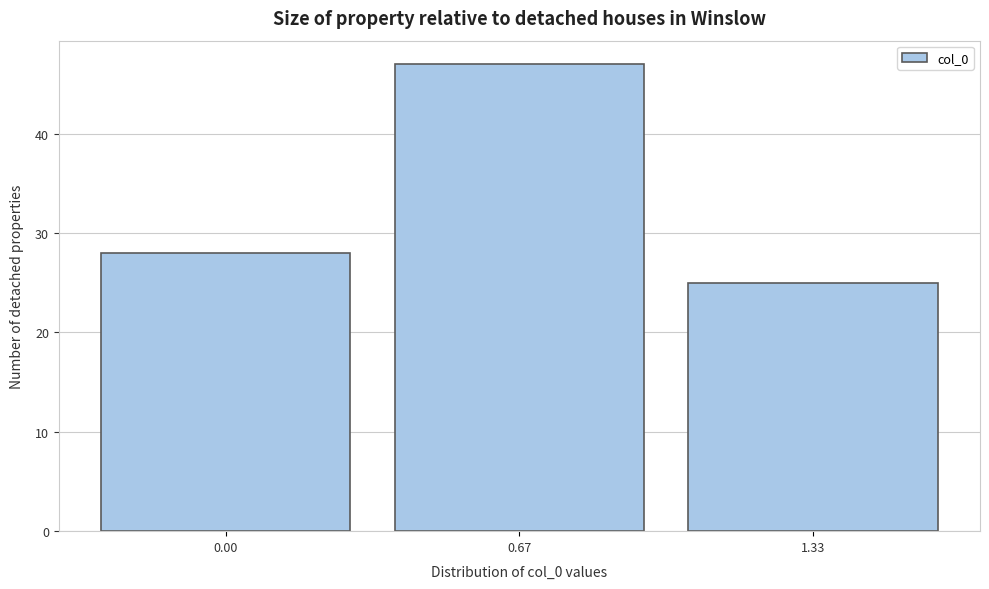

Reading right to left, extract all data points from this chart.

1.33=25	0.67=47	0.00=28